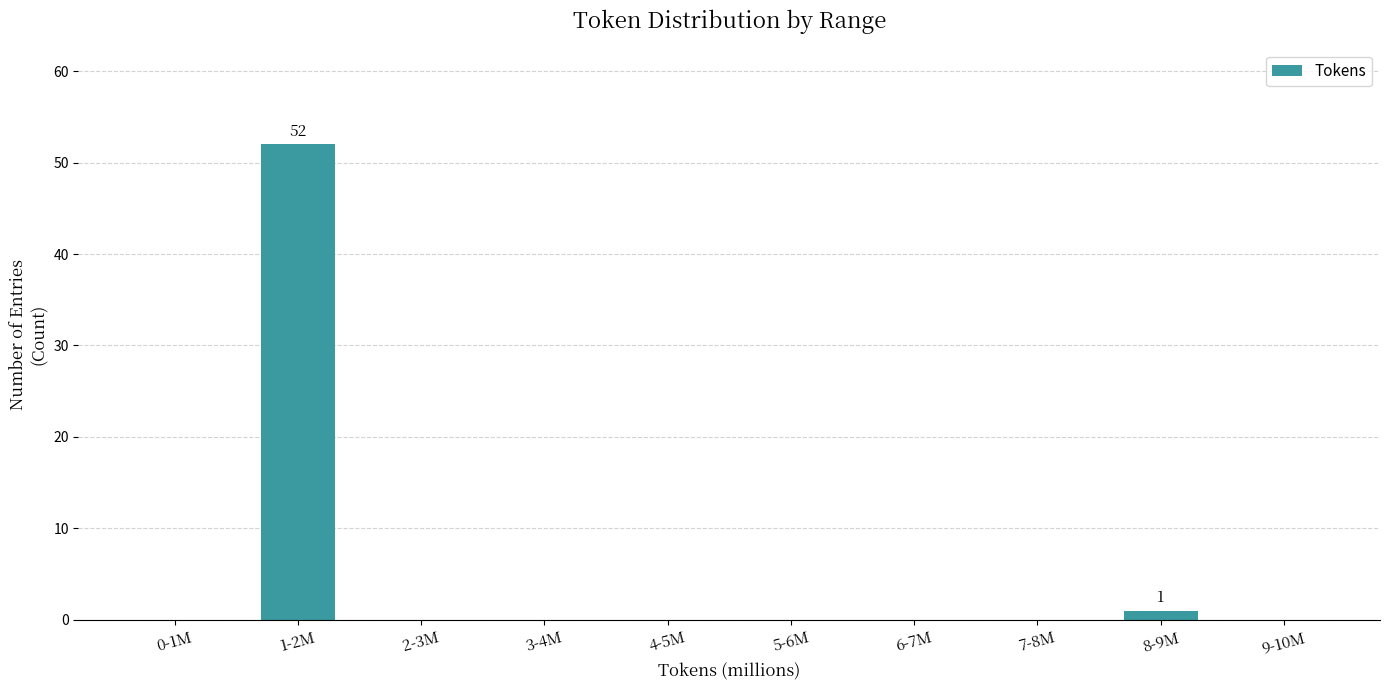

Reading left to right, transcribe all the data shown in this chart.

0-1M=0	1-2M=52	2-3M=0	3-4M=0	4-5M=0	5-6M=0	6-7M=0	7-8M=0	8-9M=1	9-10M=0